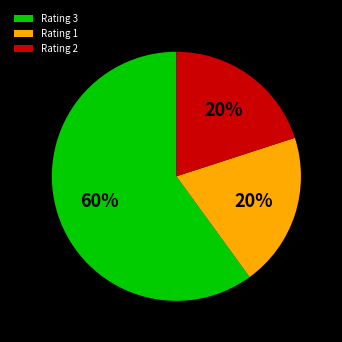

Combined, do Rating 1 and Rating 2 account for over 50%?

No